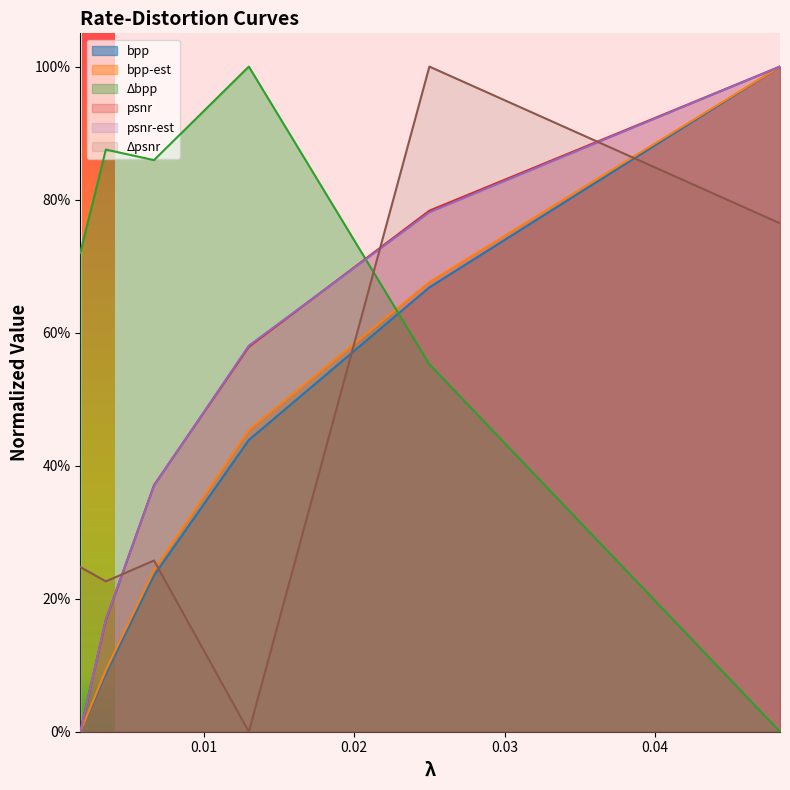

Which series has the largest range (max minus min)?

bpp